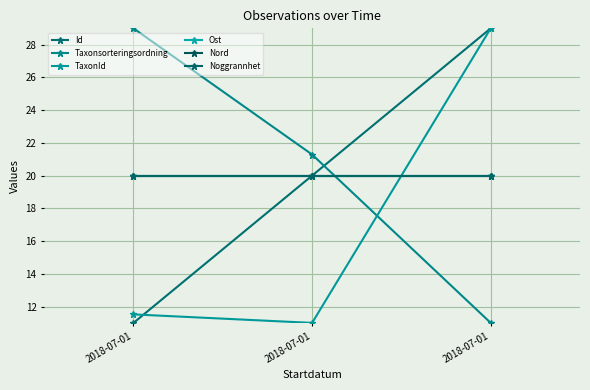

Is this an area chart (filled region under the line)?

No